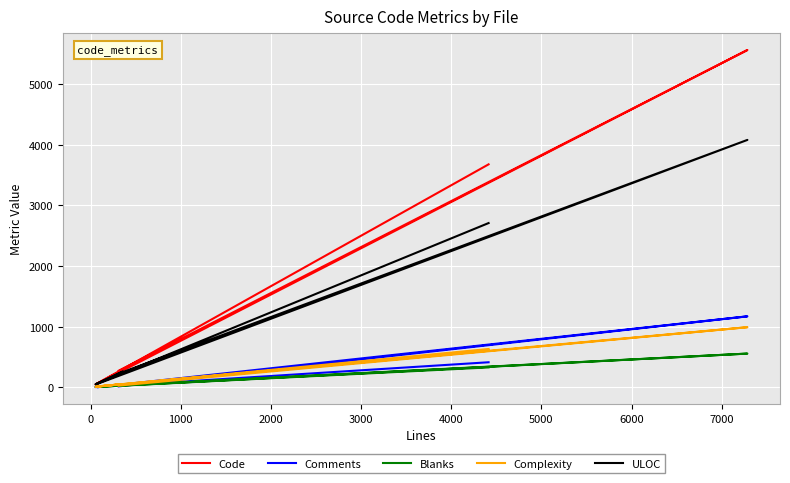

What are all the series names shown in the legend?

Code, Comments, Blanks, Complexity, ULOC